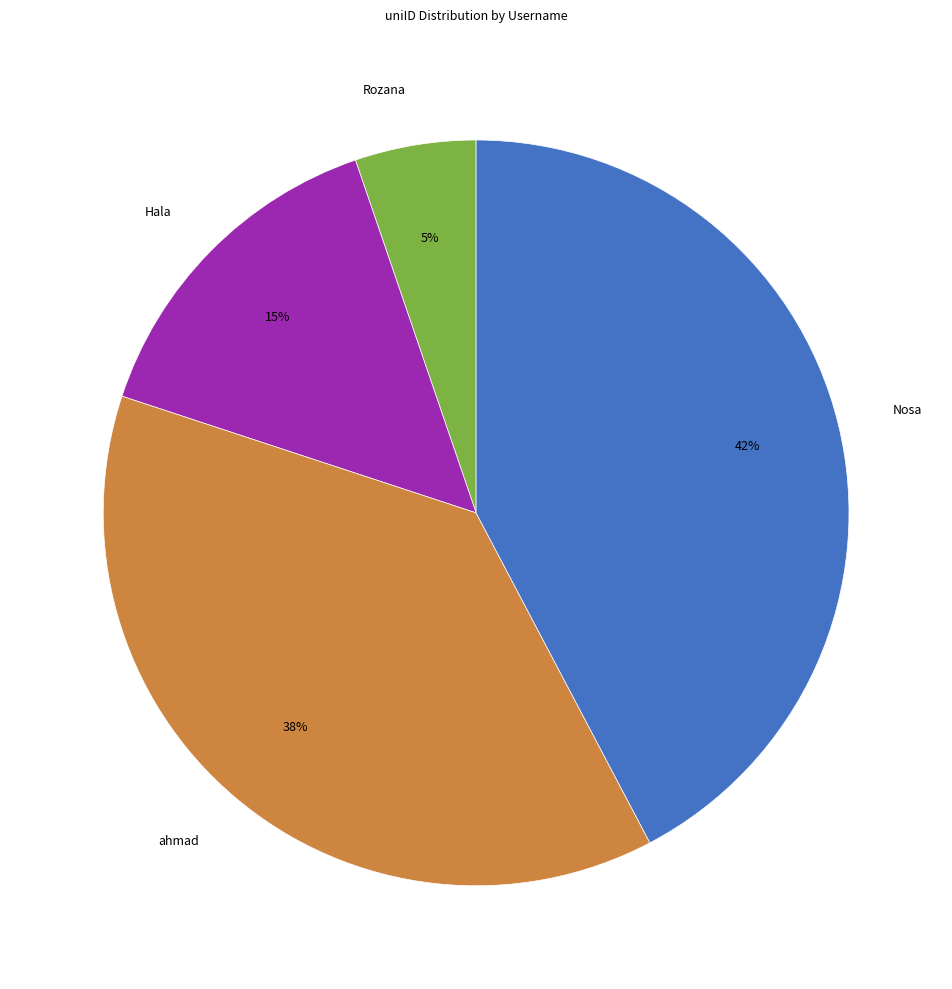

Is there a majority slice in this chart?

No